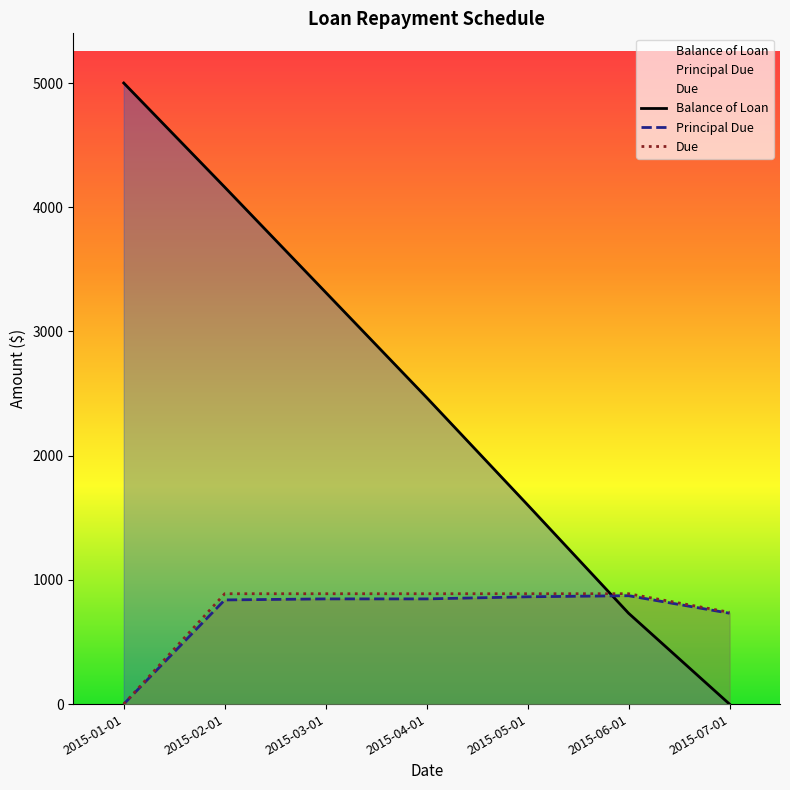

Count the number of categories in the chart.

7